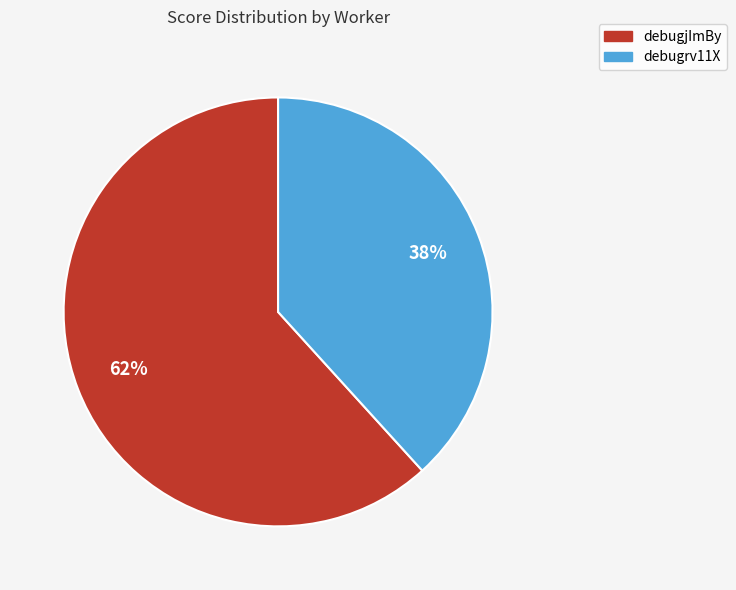

Approximately how many times larger is the value at debugrv11X compared to debugjImBy?

0.6